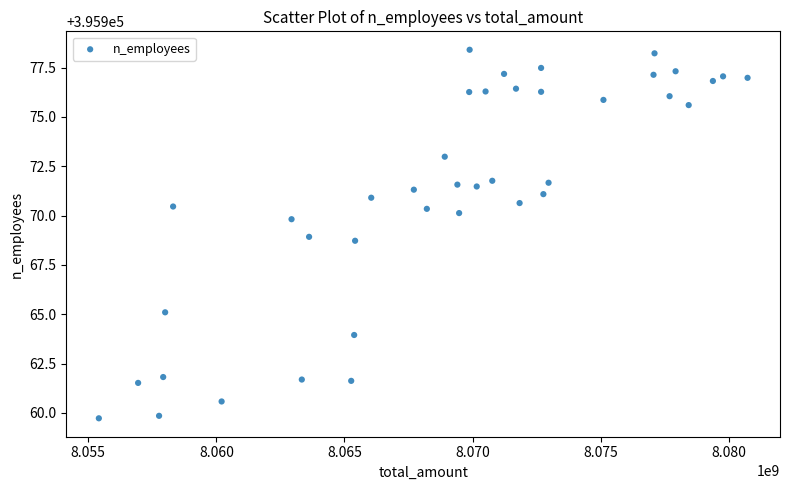

What is the range of X values (max minus min)?

25316103.9